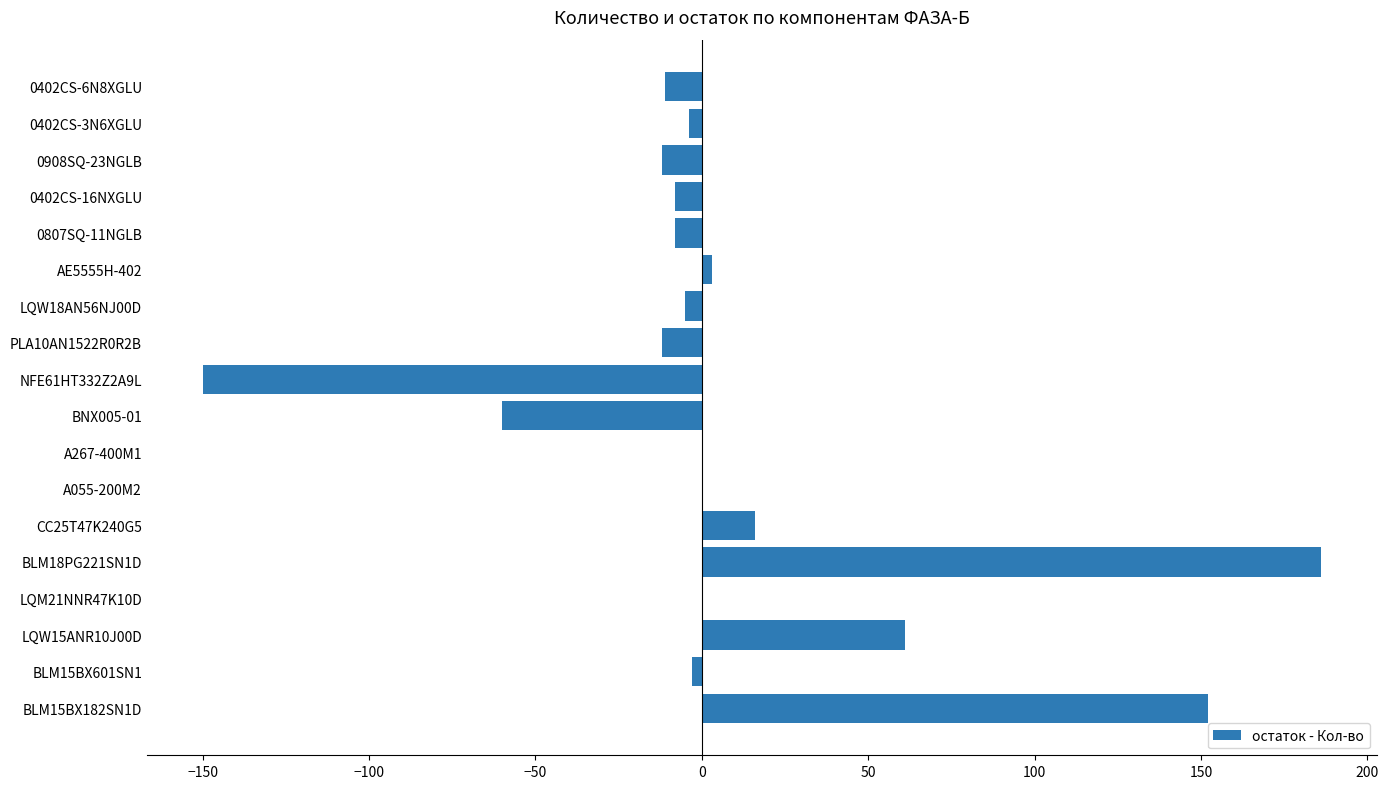

What is the sum of the values at NFE61HT332Z2A9L and 0402CS-16NXGLU?

-158